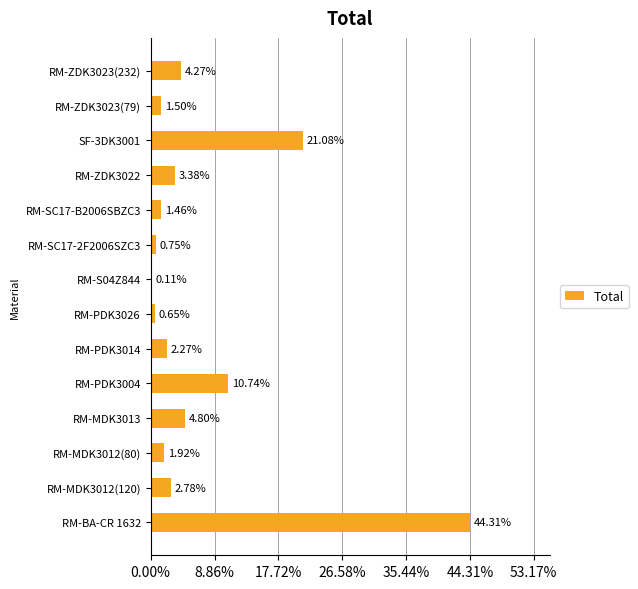

Which has a higher value, RM-BA-CR 1632 or RM-PDK3004?

RM-BA-CR 1632